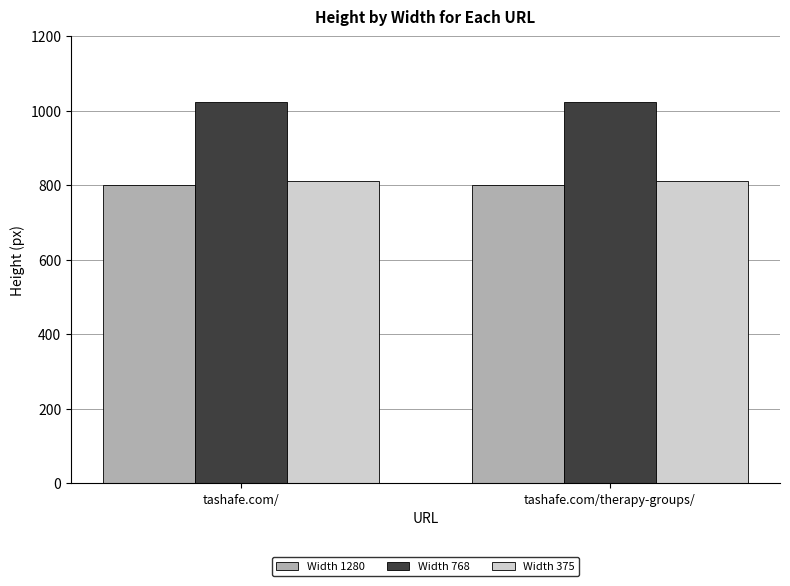

What is the smallest value displayed?

800